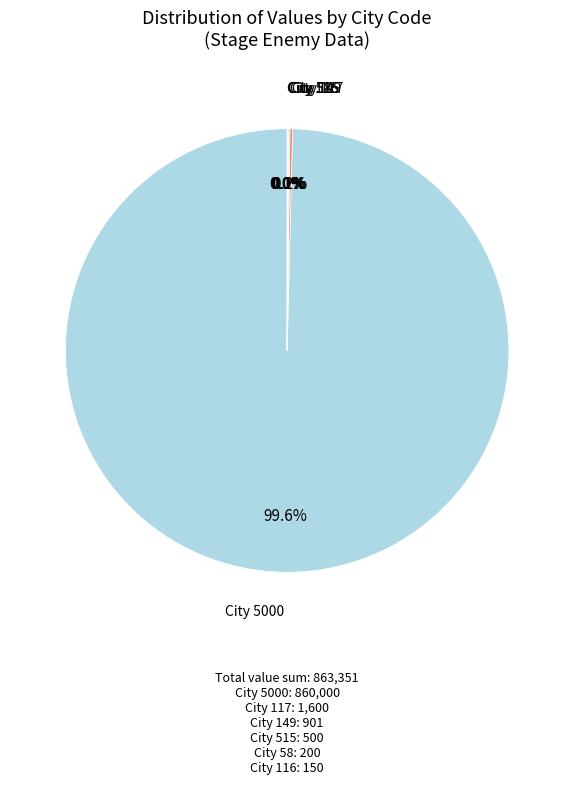

Does any single category account for the majority?

Yes